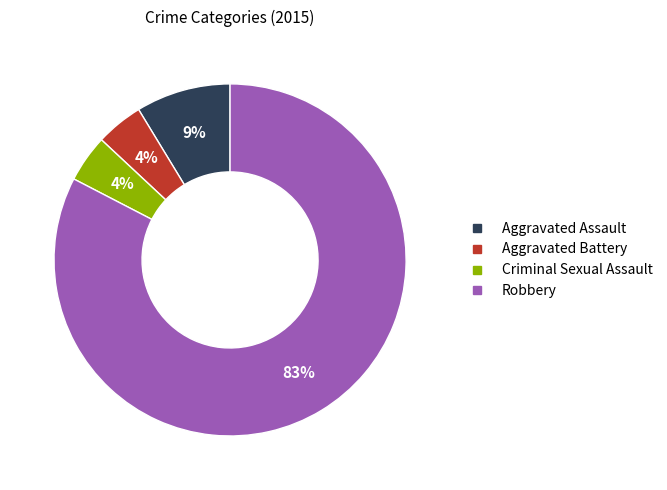

Does Robbery represent more than half of the total?

Yes